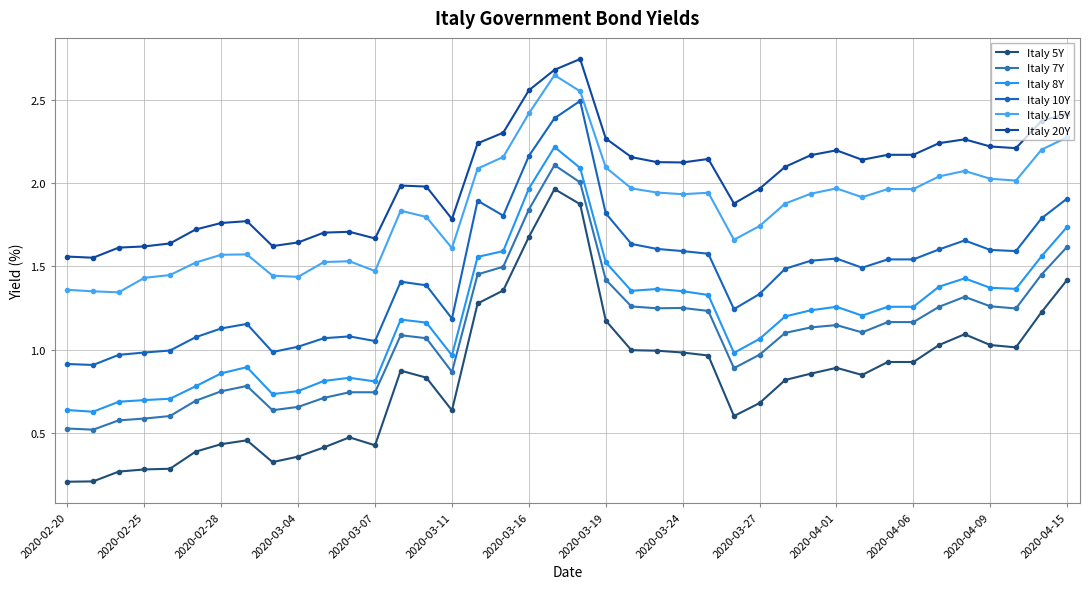

Which series has the largest total across all categories?

Italy 20Y